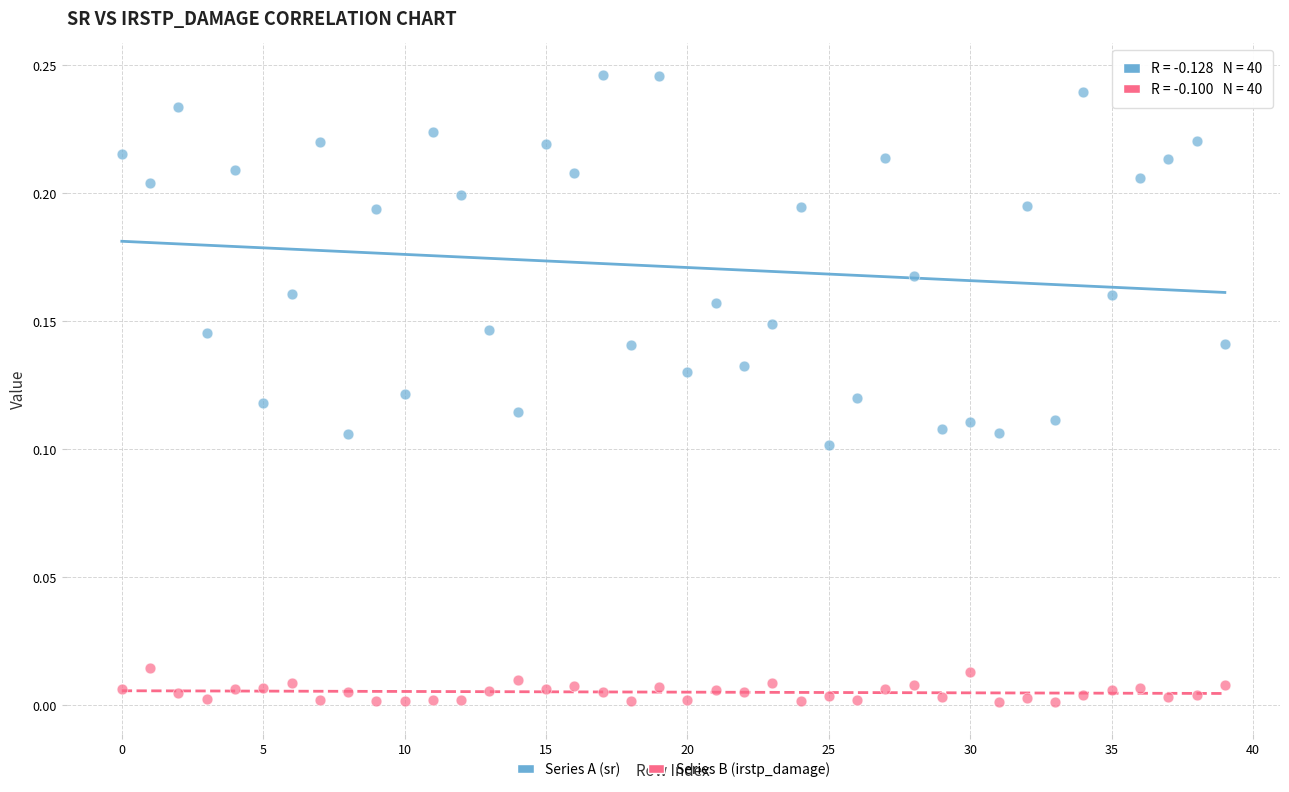

What are all the series names shown in the legend?

Series A (sr), Series B (irstp_damage)